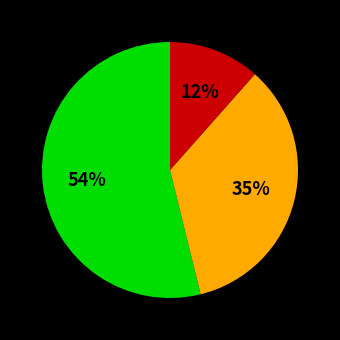

Is there any slice that represents more than half of the pie?

Yes